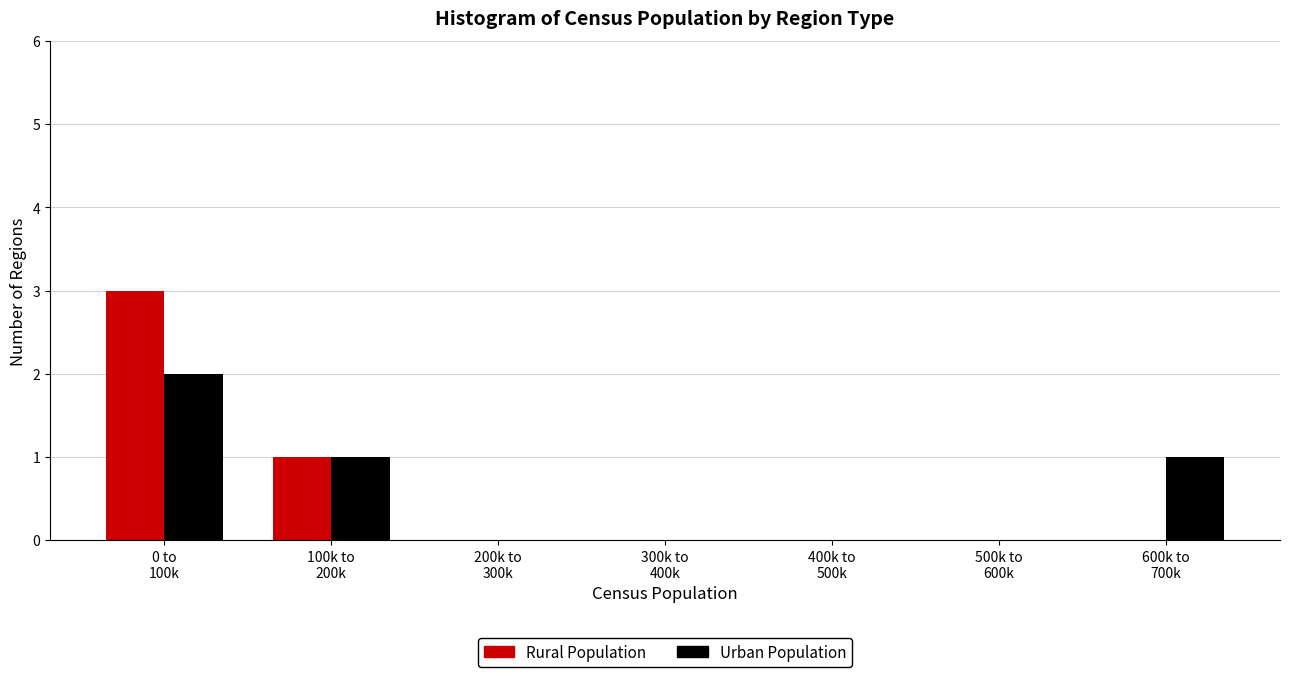

What is the sum of all Rural Population values?

4